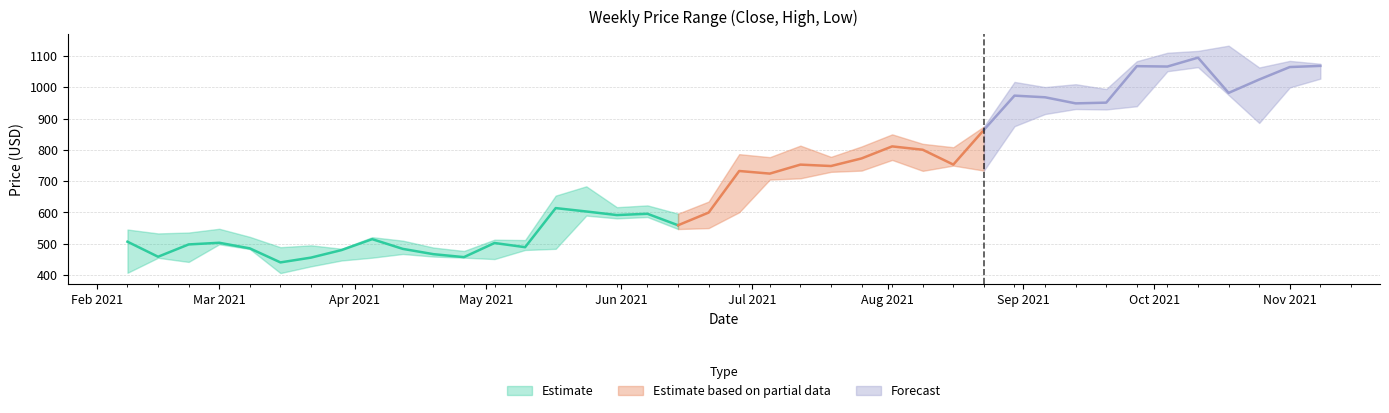

Reading left to right, list all the values displayed in this chart.

Close: 2021-02-08=506.5	2021-02-15=458.4	2021-02-22=497.8	2021-03-01=503.1	2021-03-08=485.1	2021-03-15=440.3	2021-03-22=455.6	2021-03-29=479.8	2021-04-05=514.6	2021-04-12=483.6	2021-04-19=466.6	2021-04-26=457.1	2021-05-03=502.4	2021-05-10=488.9	2021-05-17=614.0	2021-05-24=603.2	2021-05-31=591.8	2021-06-07=595.9	2021-06-14=559.1	2021-06-21=599.7	2021-06-28=732.8	2021-07-05=724.4	2021-07-12=753.1	2021-07-19=748.6	2021-07-26=773.0	2021-08-02=811.5	2021-08-09=800.8	2021-08-16=753.2	2021-08-23=864.3	2021-08-30=973.9	2021-09-06=968.6	2021-09-13=949.1	2021-09-20=951.5	2021-09-27=1068.2	2021-10-04=1067.0	2021-10-11=1095.5	2021-10-18=982.6	2021-10-25=1025.4	2021-11-01=1065.3	2021-11-08=1069.0
High: 2021-02-08=545.5	2021-02-15=533.0	2021-02-22=535.9	2021-03-01=547.9	2021-03-08=522.0	2021-03-15=488.9	2021-03-22=494.9	2021-03-29=483.9	2021-04-05=521.0	2021-04-12=509.9	2021-04-19=487.9	2021-04-26=476.8	2021-05-03=513.0	2021-05-10=511.8	2021-05-17=654.0	2021-05-24=683.7	2021-05-31=617.0	2021-06-07=622.7	2021-06-14=596.3	2021-06-21=634.9	2021-06-28=786.6	2021-07-05=777.0	2021-07-12=813.9	2021-07-19=778.0	2021-07-26=811.2	2021-08-02=850.0	2021-08-09=819.7	2021-08-16=808.8	2021-08-23=875.0	2021-08-30=1017.7	2021-09-06=1001.3	2021-09-13=1010.4	2021-09-20=995.0	2021-09-27=1084.0	2021-10-04=1111.0	2021-10-11=1117.0	2021-10-18=1133.7	2021-10-25=1064.0	2021-11-01=1085.0	2021-11-08=1075.8
Low: 2021-02-08=407.0	2021-02-15=455.0	2021-02-22=441.8	2021-03-01=498.2	2021-03-08=483.0	2021-03-15=406.1	2021-03-22=427.7	2021-03-29=446.4	2021-04-05=455.4	2021-04-12=467.2	2021-04-19=459.0	2021-04-26=455.5	2021-05-03=450.9	2021-05-10=480.0	2021-05-17=483.7	2021-05-24=590.0	2021-05-31=581.2	2021-06-07=585.5	2021-06-14=547.0	2021-06-21=550.0	2021-06-28=600.7	2021-07-05=705.2	2021-07-12=709.3	2021-07-19=730.0	2021-07-26=734.0	2021-08-02=768.1	2021-08-09=733.2	2021-08-16=750.0	2021-08-23=734.0	2021-08-30=876.0	2021-09-06=915.0	2021-09-13=931.0	2021-09-20=929.6	2021-09-27=940.0	2021-10-04=1052.0	2021-10-11=1065.0	2021-10-18=976.0	2021-10-25=886.4	2021-11-01=1000.0	2021-11-08=1028.2